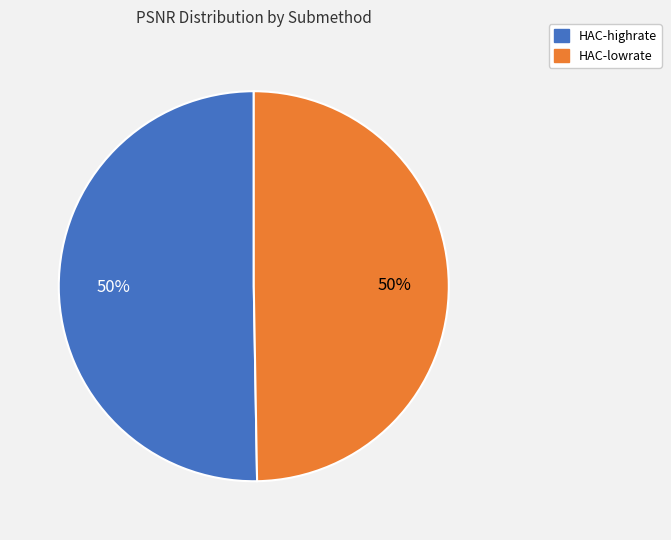

Approximately how many times larger is the value at HAC-lowrate compared to HAC-highrate?

1.0